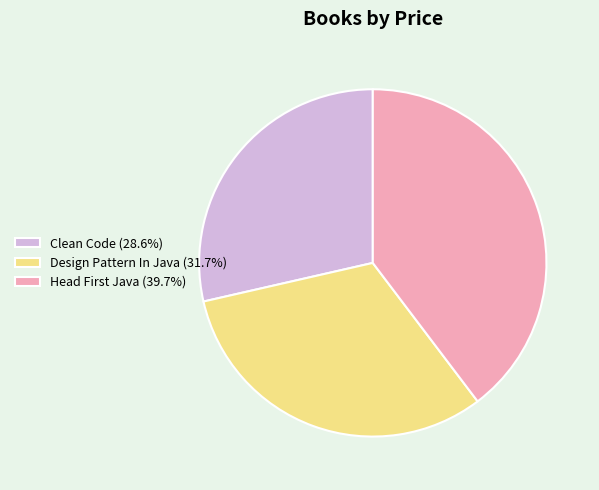

Count the number of slices in the pie.

3